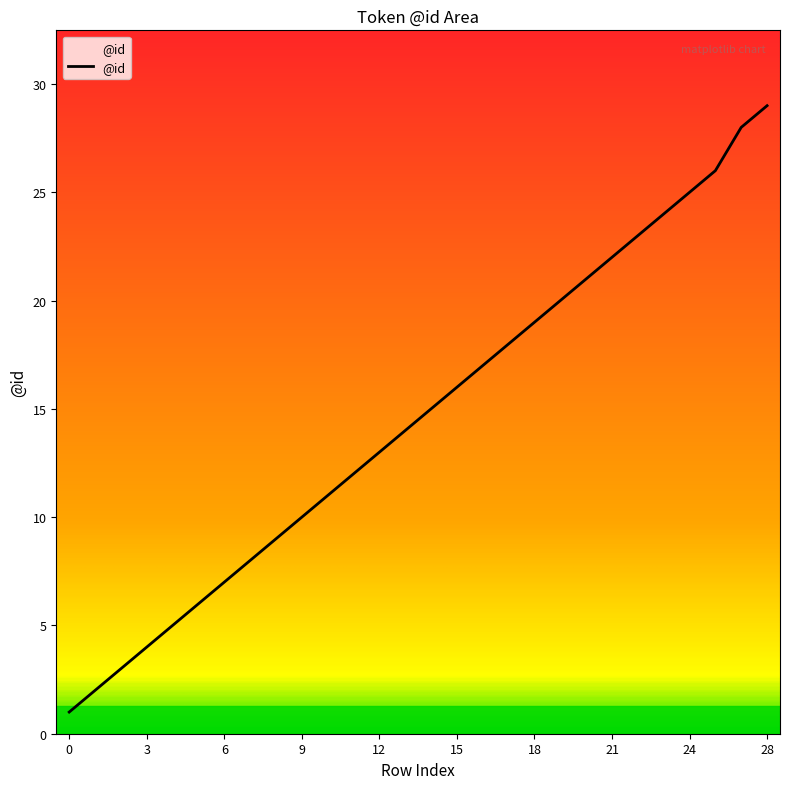

What is the difference between the maximum and minimum values?

28